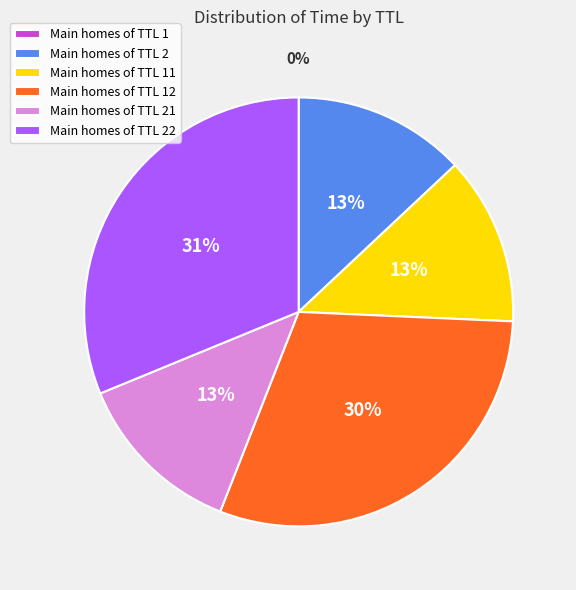

To the nearest percent, what percentage of the pie is Main homes of TTL 22?

31%